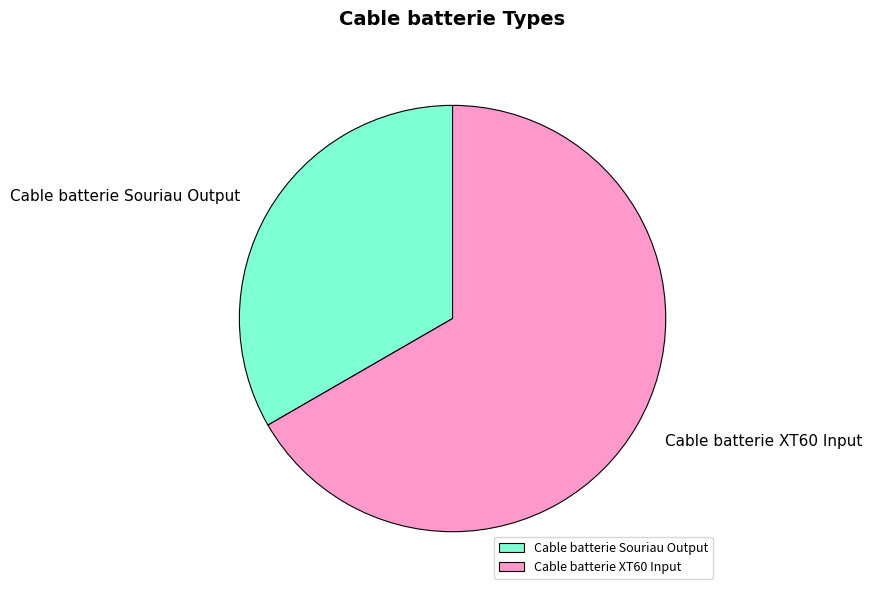

The Cable batterie Souriau Output slice represents 42% of the pie. True or false?

False